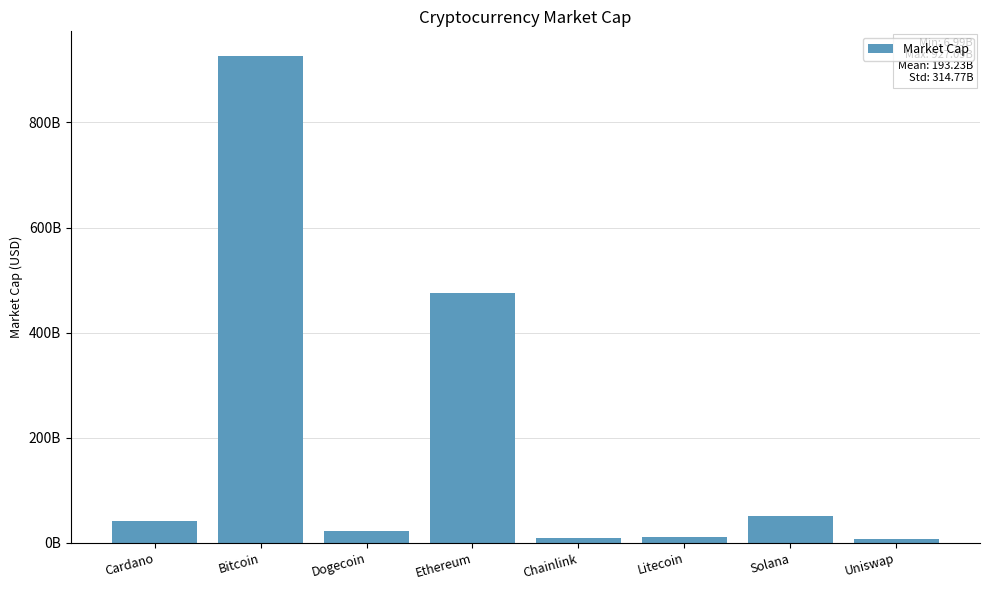

Between Dogecoin and Chainlink, which is larger?

Dogecoin